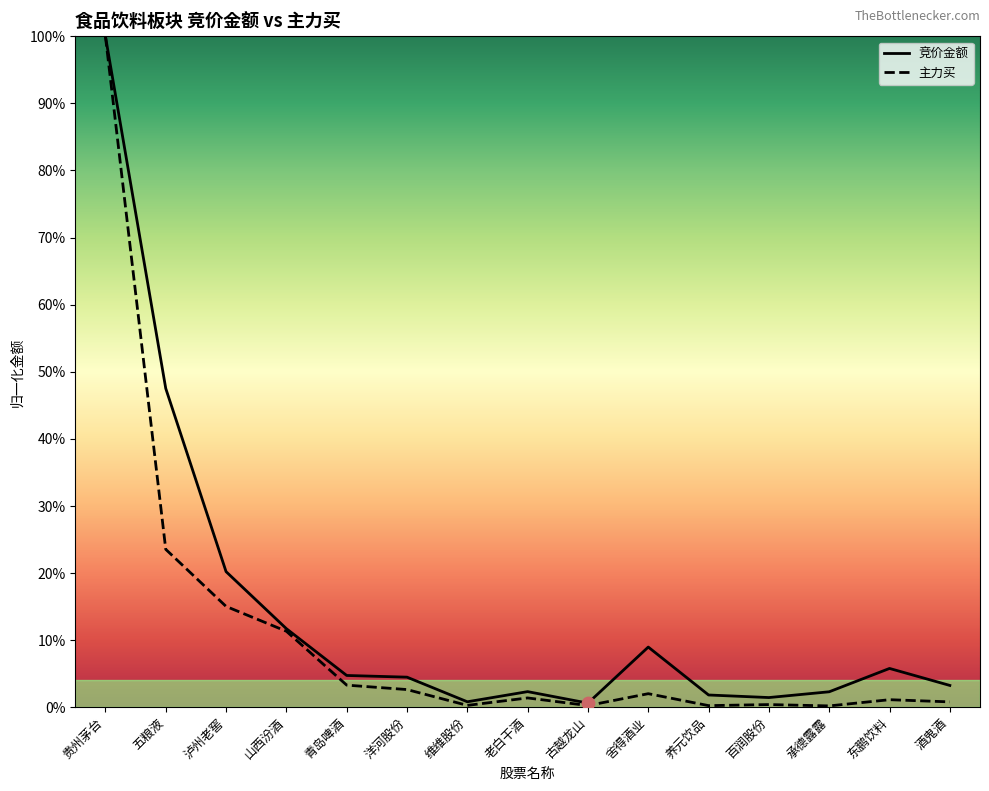

At which category is the sum across all series the highest?

贵州茅台